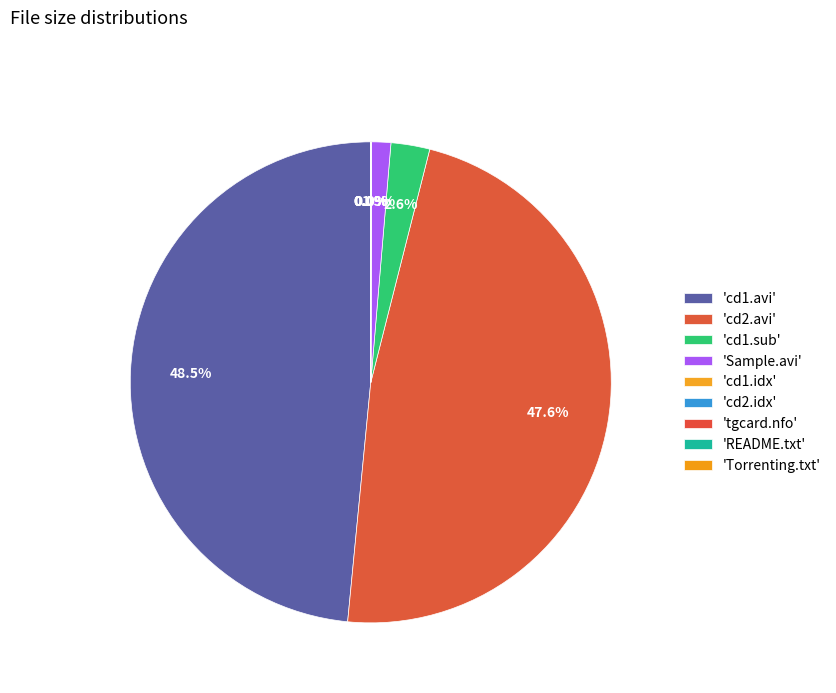

Does any single category account for the majority?

No